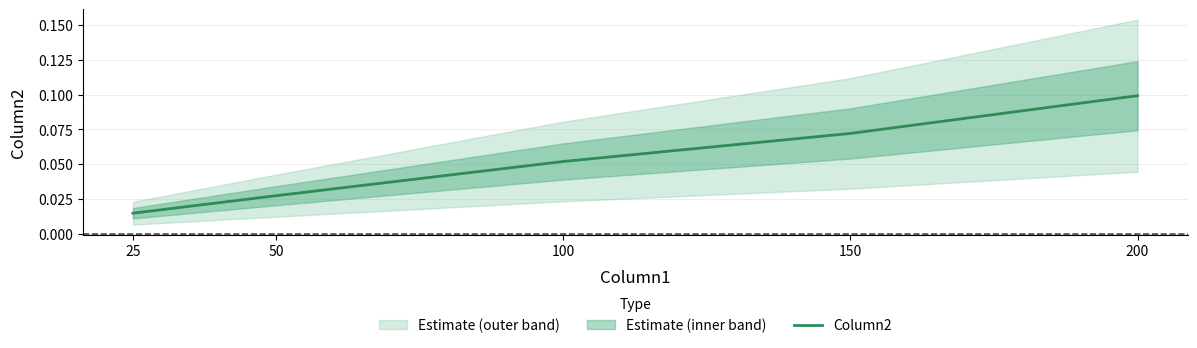

Reading left to right, transcribe all the data shown in this chart.

25=0.0	50=0.0	100=0.1	150=0.1	200=0.1